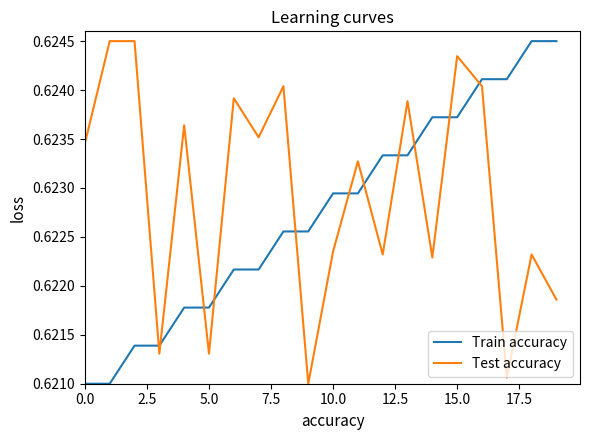

Which series has the largest total across all categories?

Test accuracy